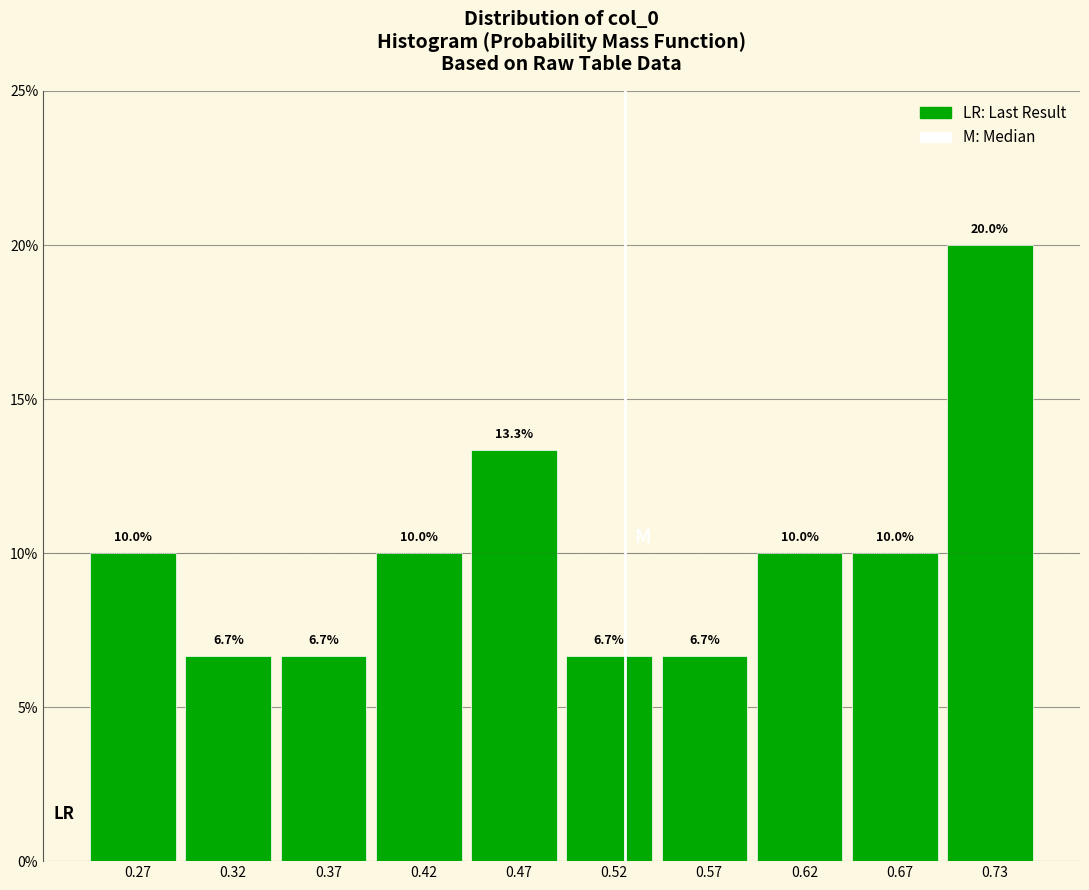

How tall is the bar that spans 0.50 to 0.55 on the x-axis? The bar edges are not printed on the chart, so give them approximately, as read against the axis.

6.7